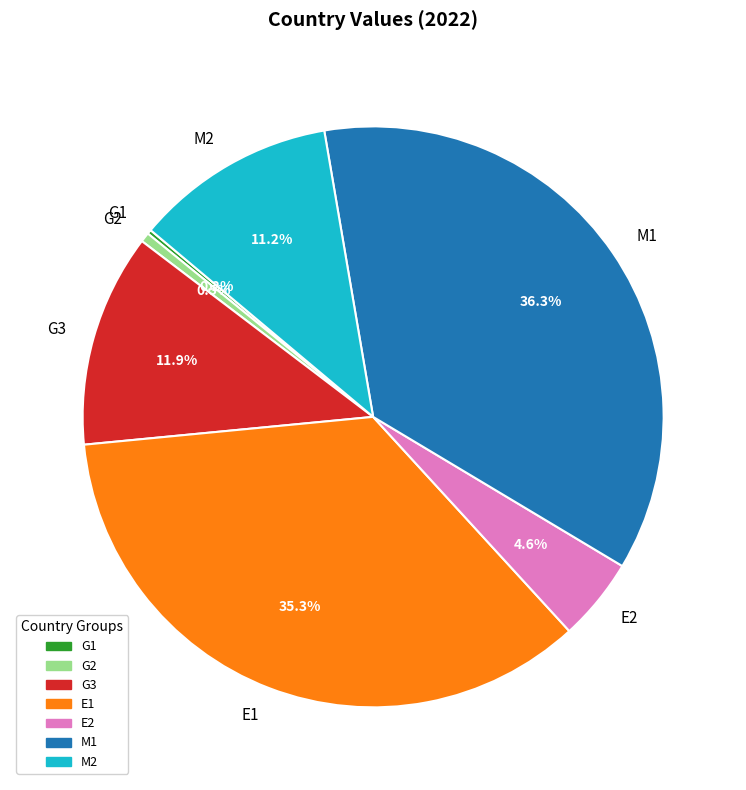

To the nearest percent, what is the average slice percentage?

14%